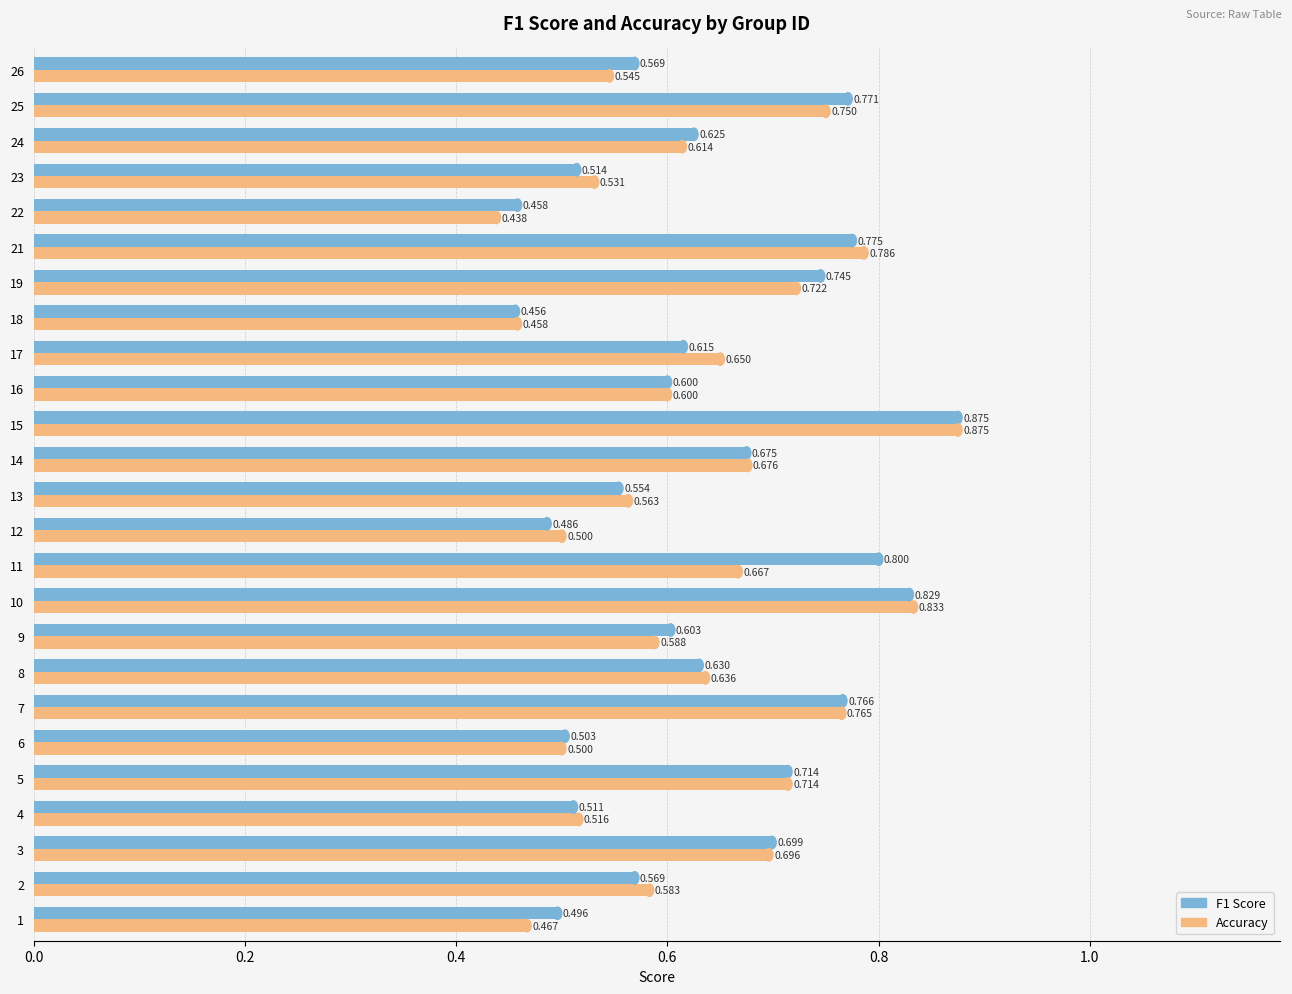

Is the value of Accuracy at 26 greater than the value of F1 Score at 23?

Yes